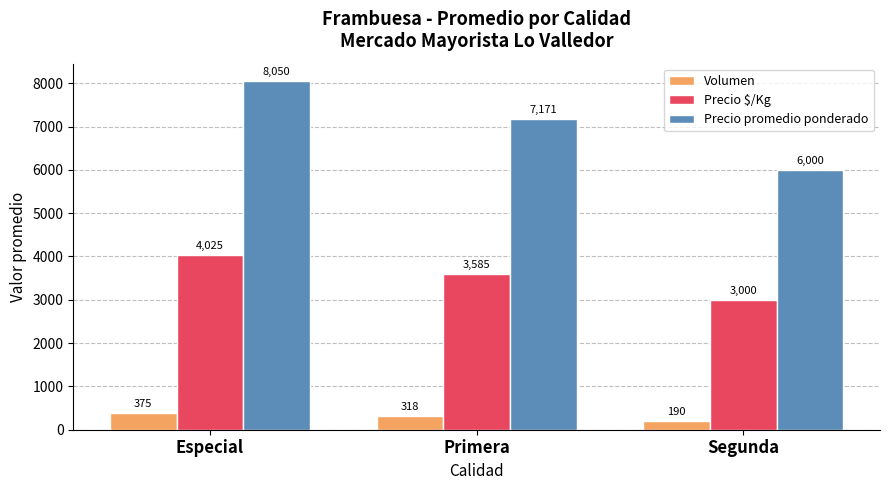

Which series has the largest range (max minus min)?

Precio promedio ponderado